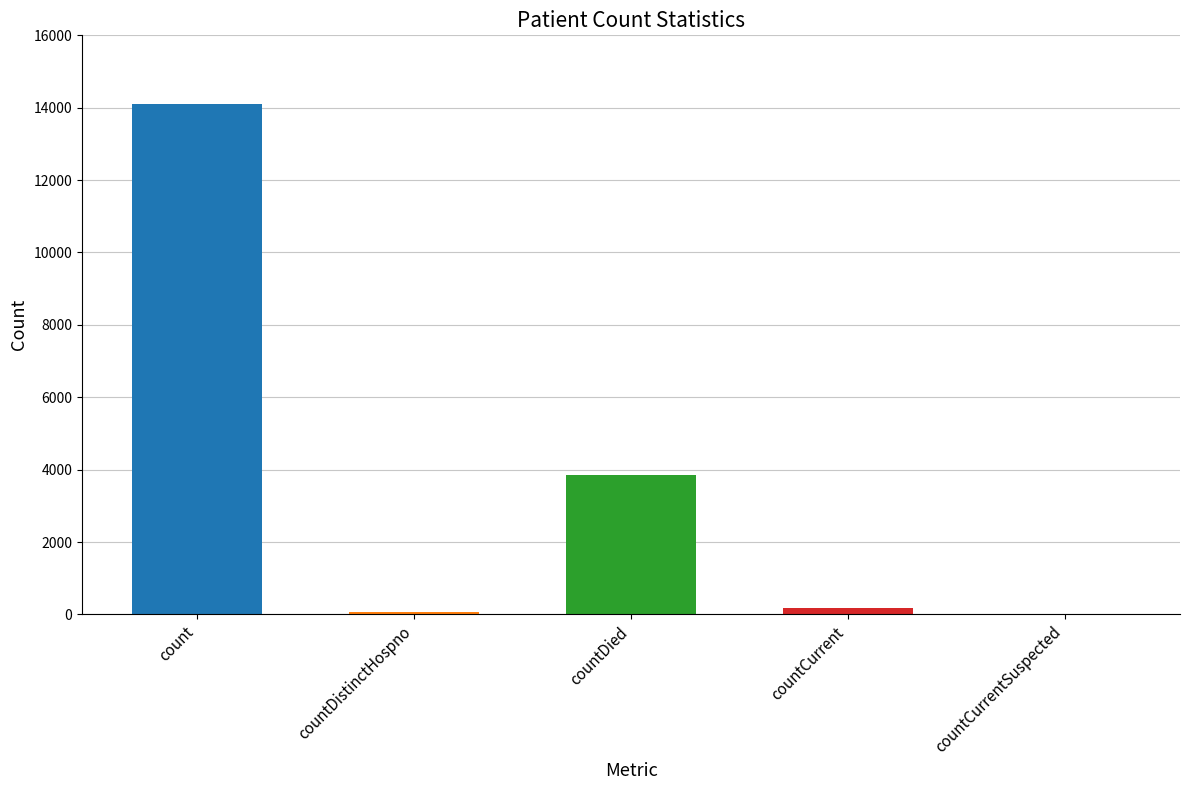

Is it true that the value at countCurrentSuspected is 0?

True